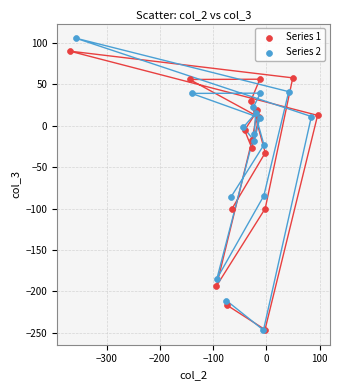

Which series contains the highest Y value?

Series 2